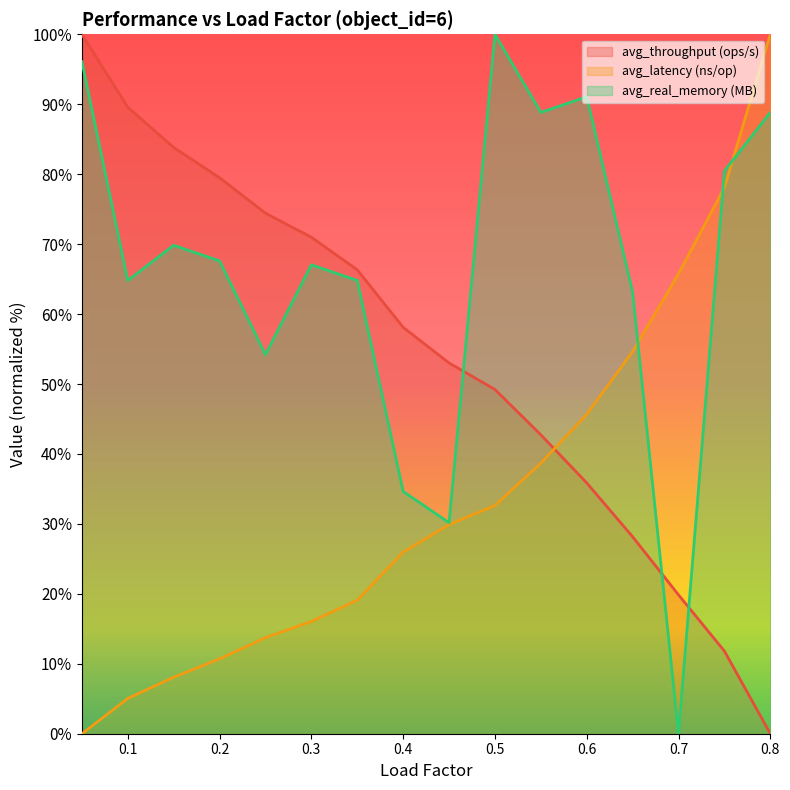

What position from the left is 0.2?

4